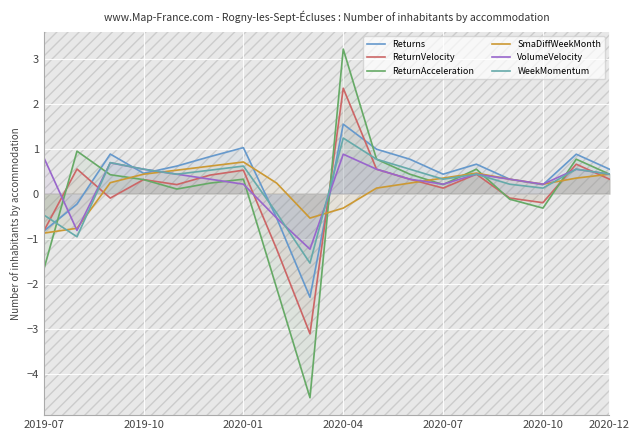

What are all the series names shown in the legend?

Returns, ReturnVelocity, ReturnAcceleration, SmaDiffWeekMonth, VolumeVelocity, WeekMomentum